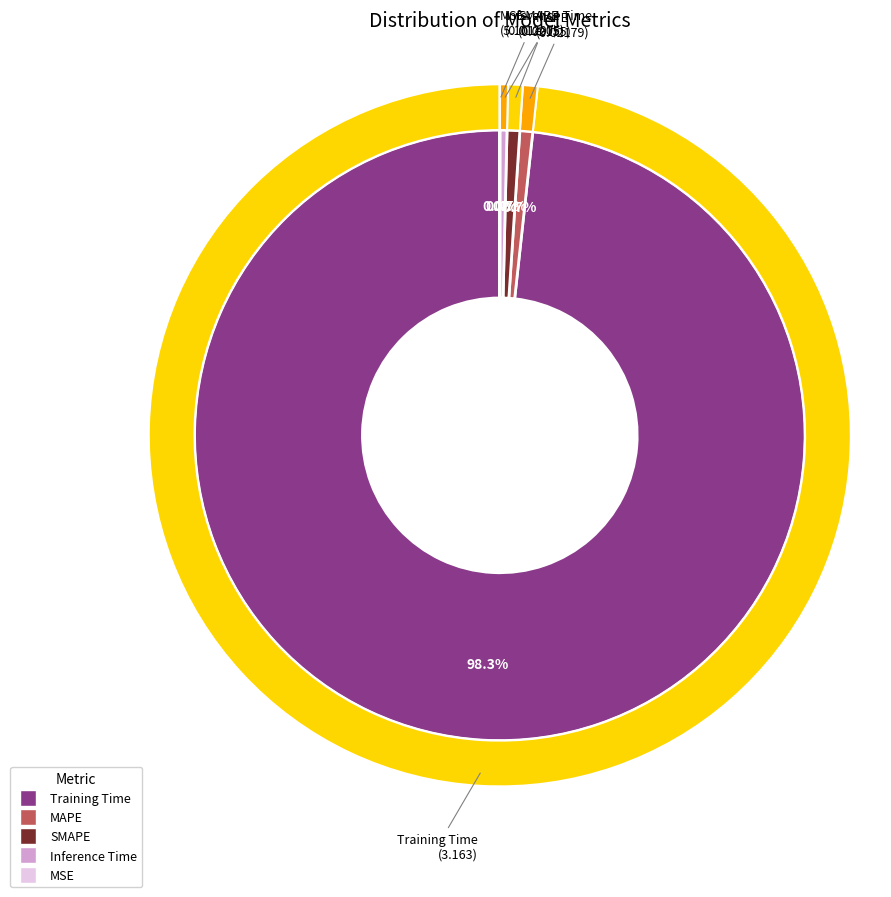

What is the smallest slice in the pie chart?

MSE